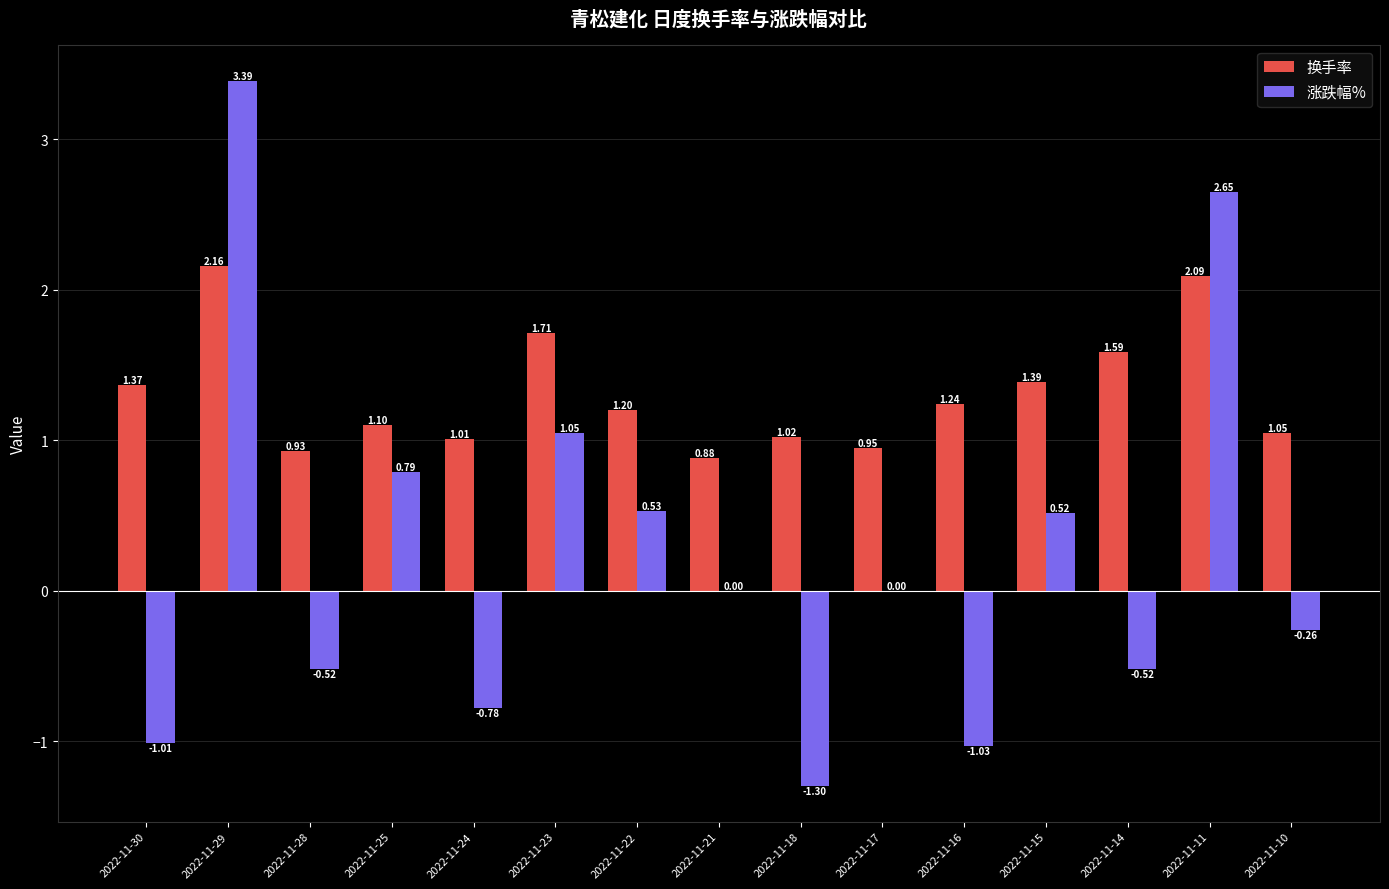

Which series changed the most between 2022-11-21 and 2022-11-17?

换手率